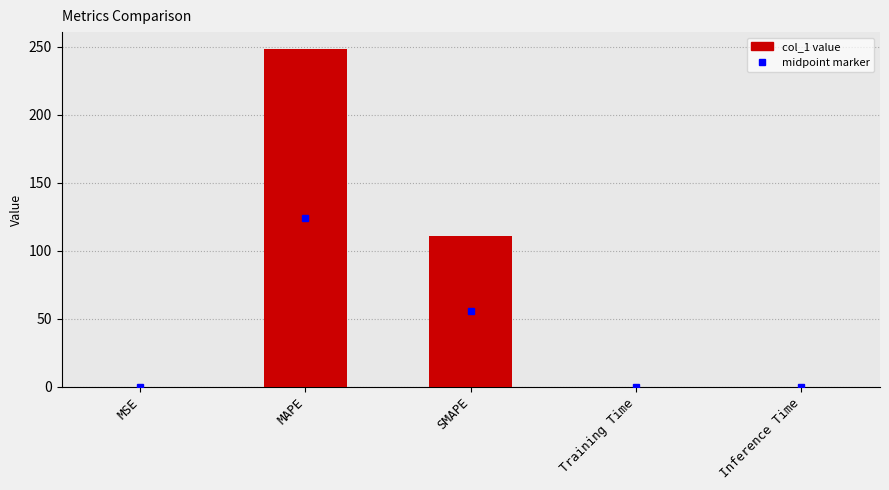

What is the sum of all values?

359.0